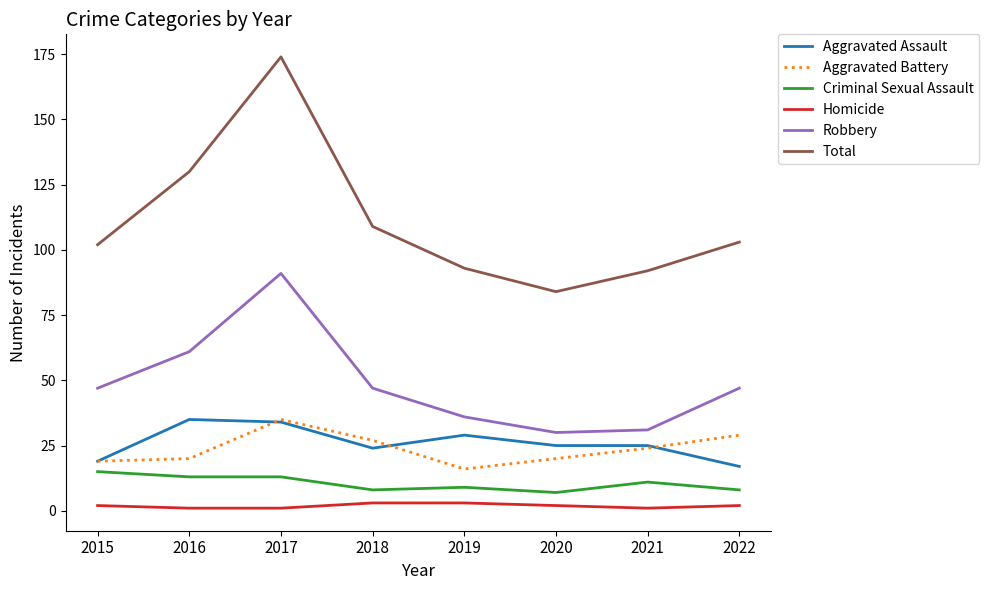

Which series has the widest spread of values?

Total